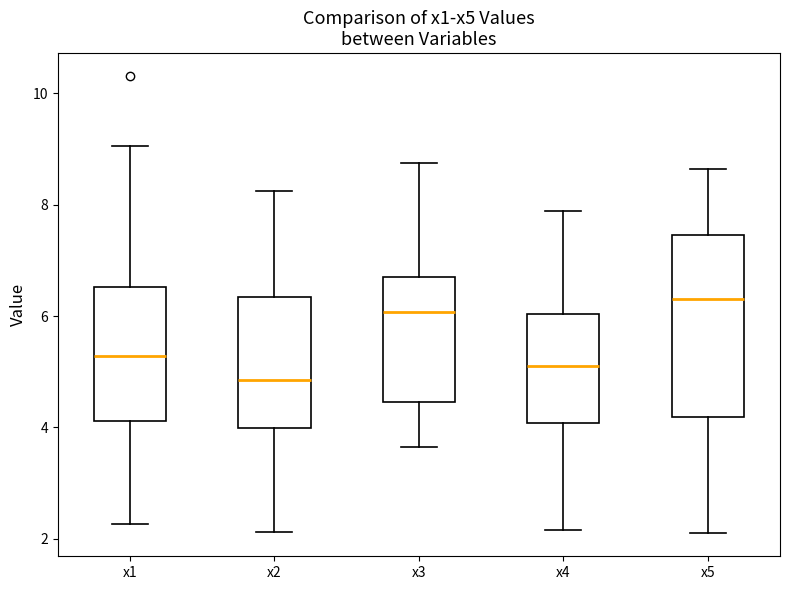

Comparing the boxes themselves (not the whiskers), which one is the tallest?

x5